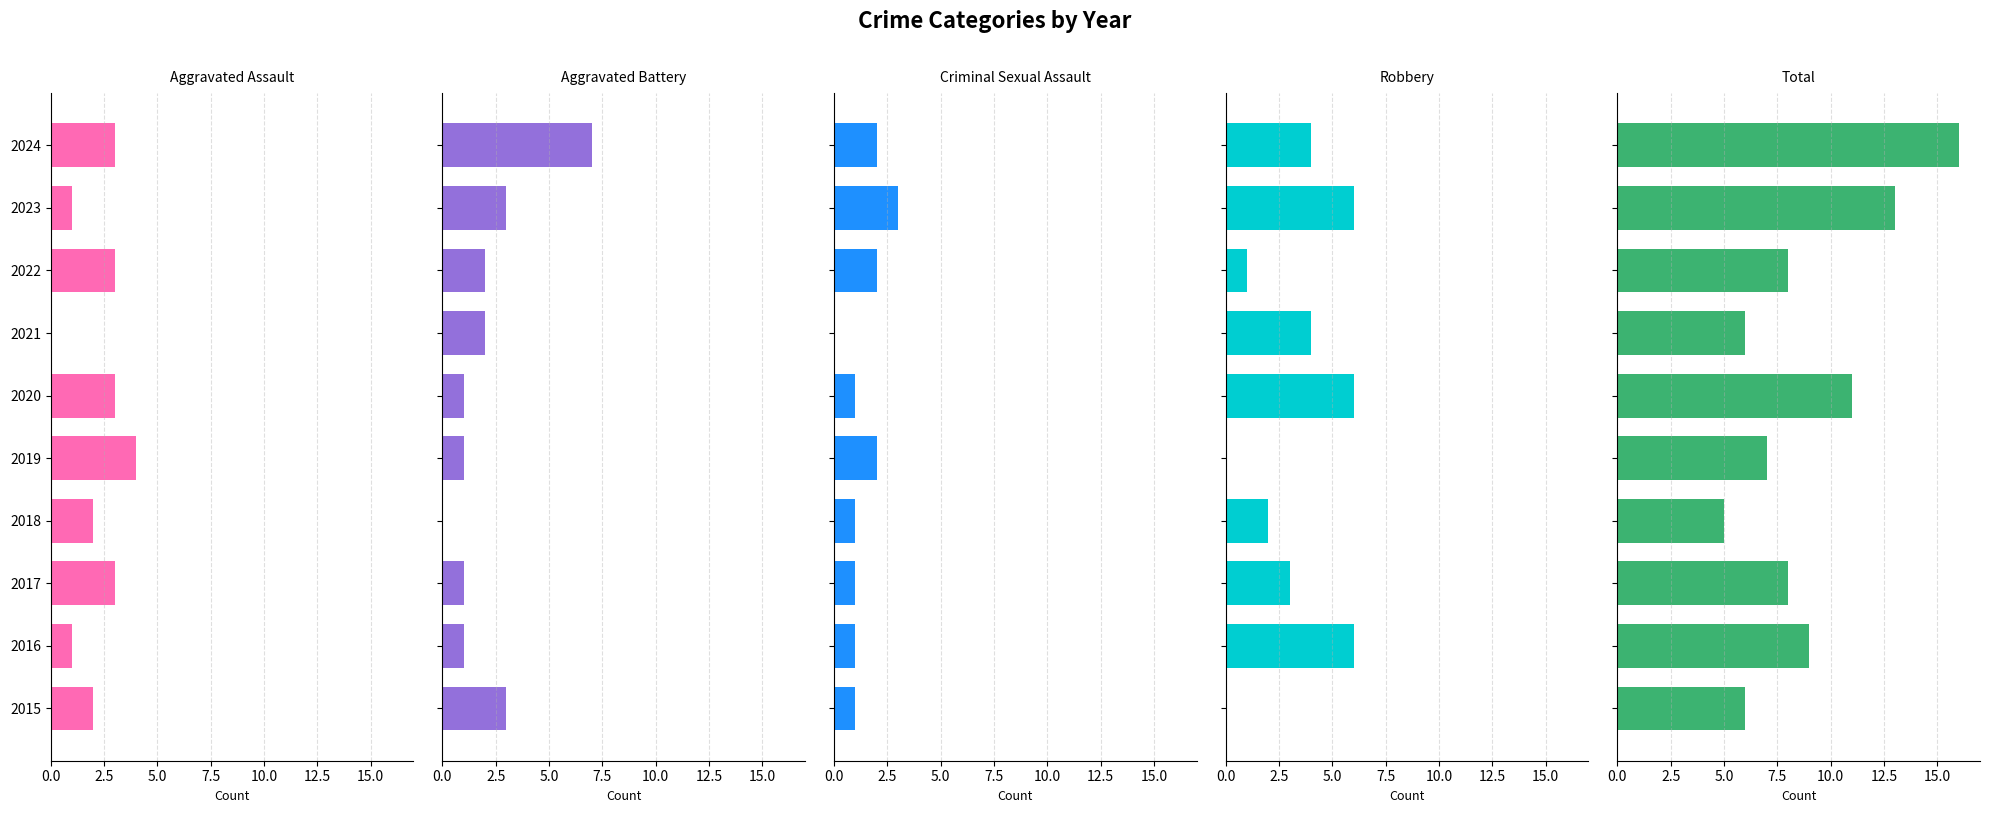

What is the difference between the highest and lowest values at 2016?

8